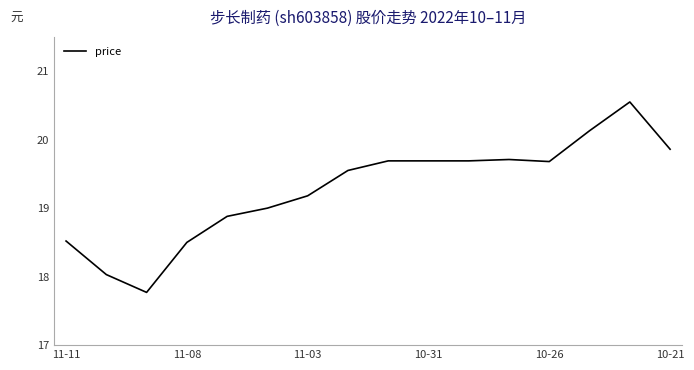

What is the minimum value shown in the chart?

17.8